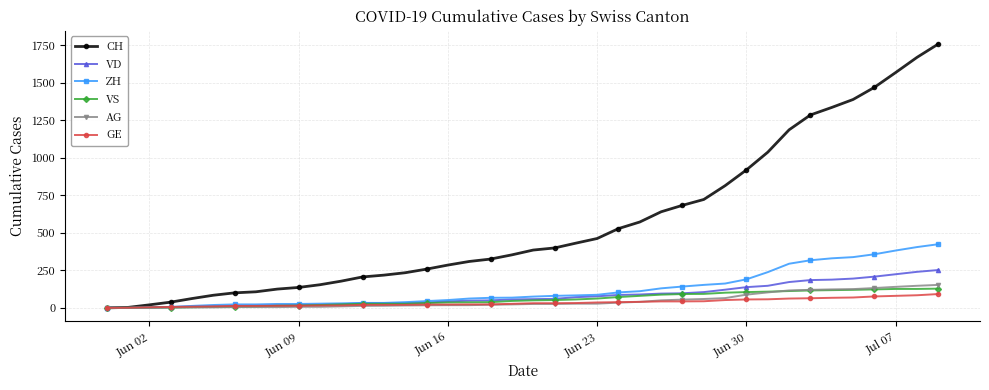

What are all the series names shown in the legend?

CH, VD, ZH, VS, AG, GE